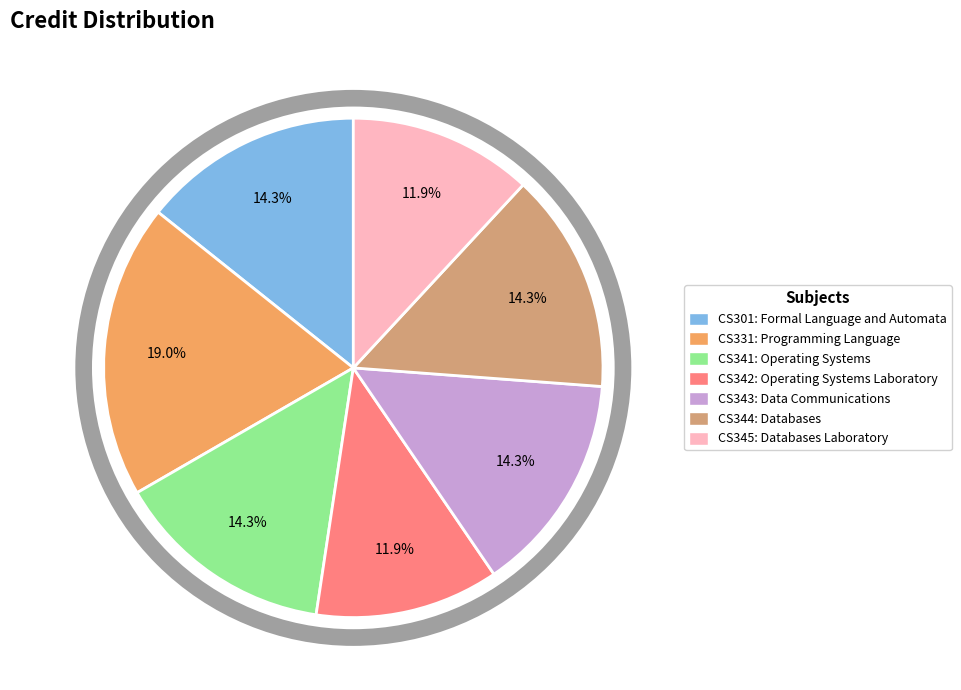

To the nearest percent, what is the combined percentage of CS331 and CS344?

33%